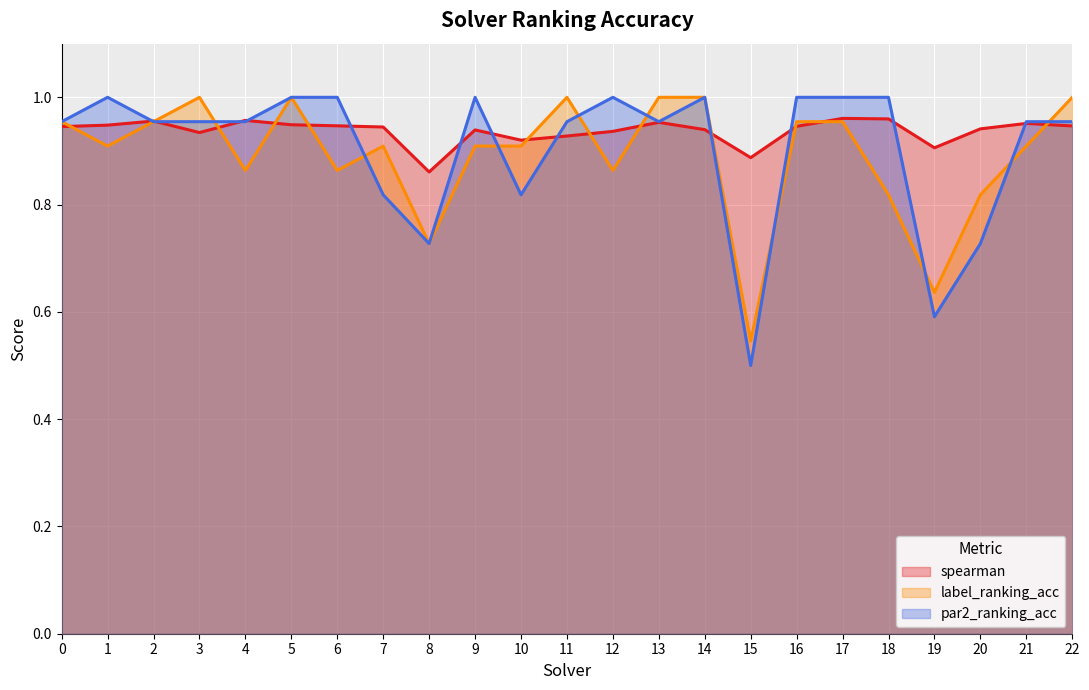

What is the minimum value shown in the chart?

0.5